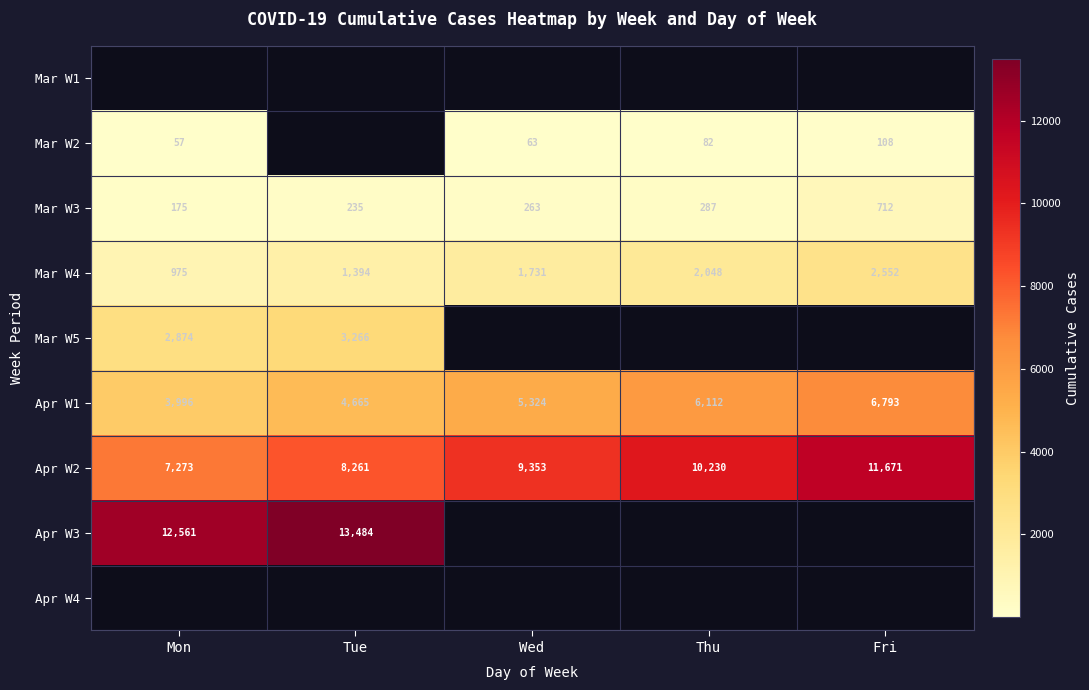

What is the greatest value displayed?

13484